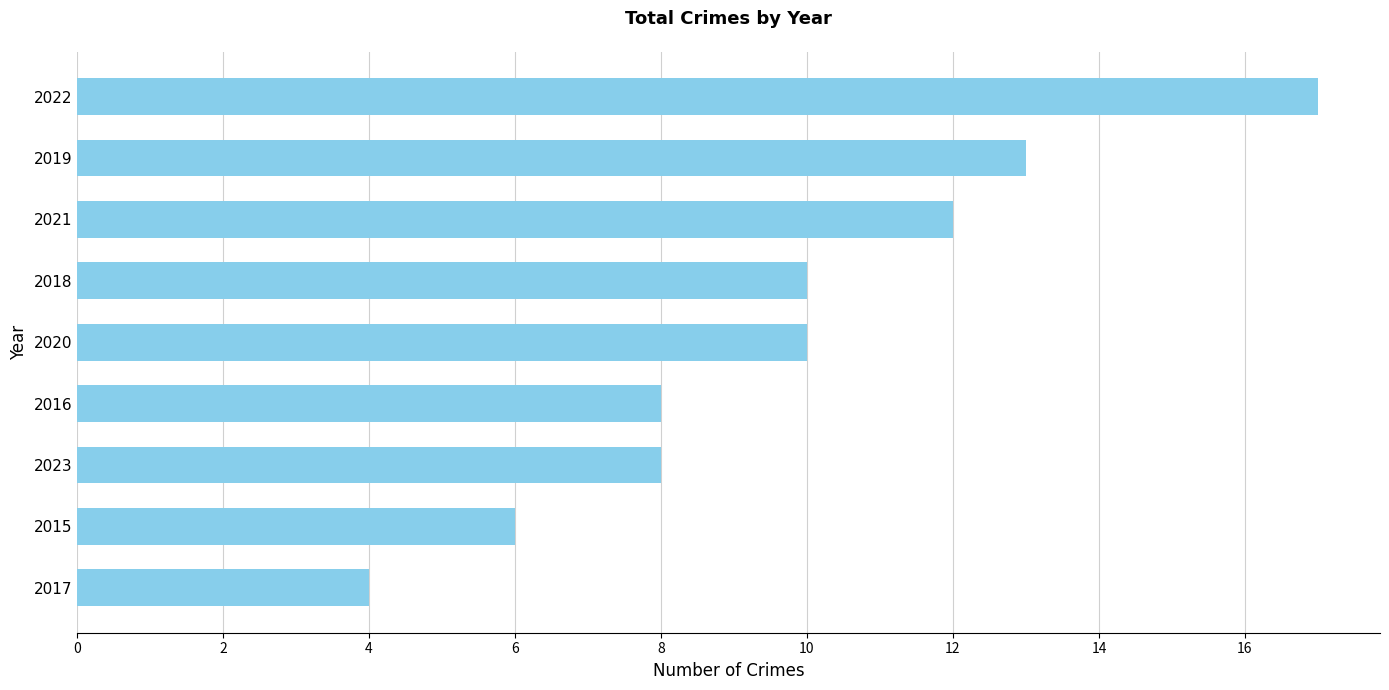

What is the sum of all values?

88